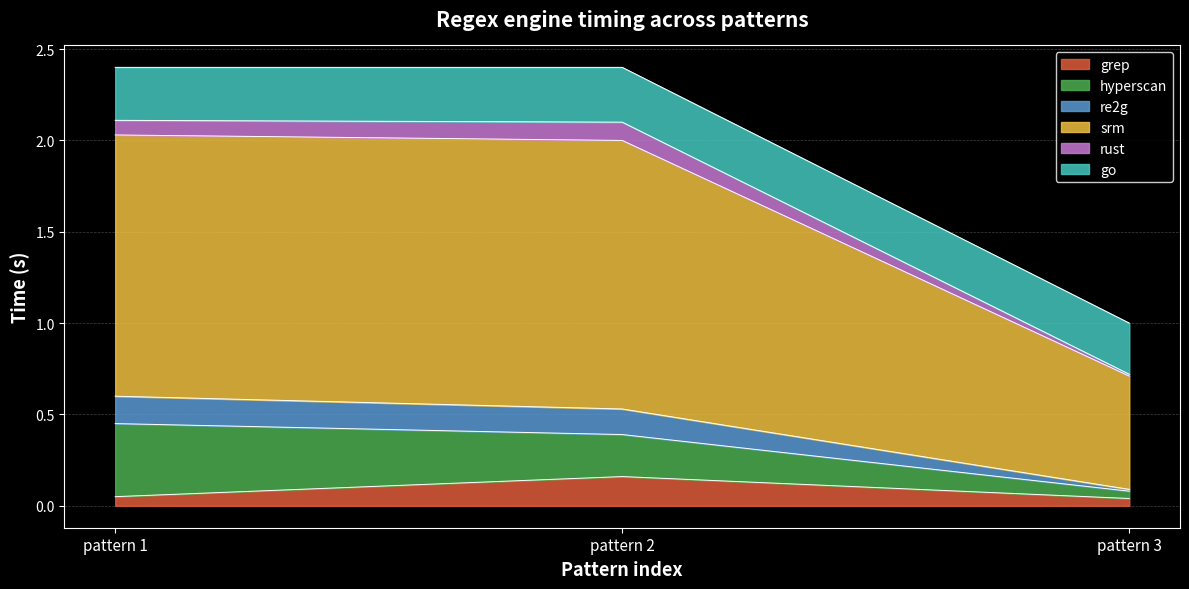

What are all the series names shown in the legend?

grep, hyperscan, re2g, srm, rust, go